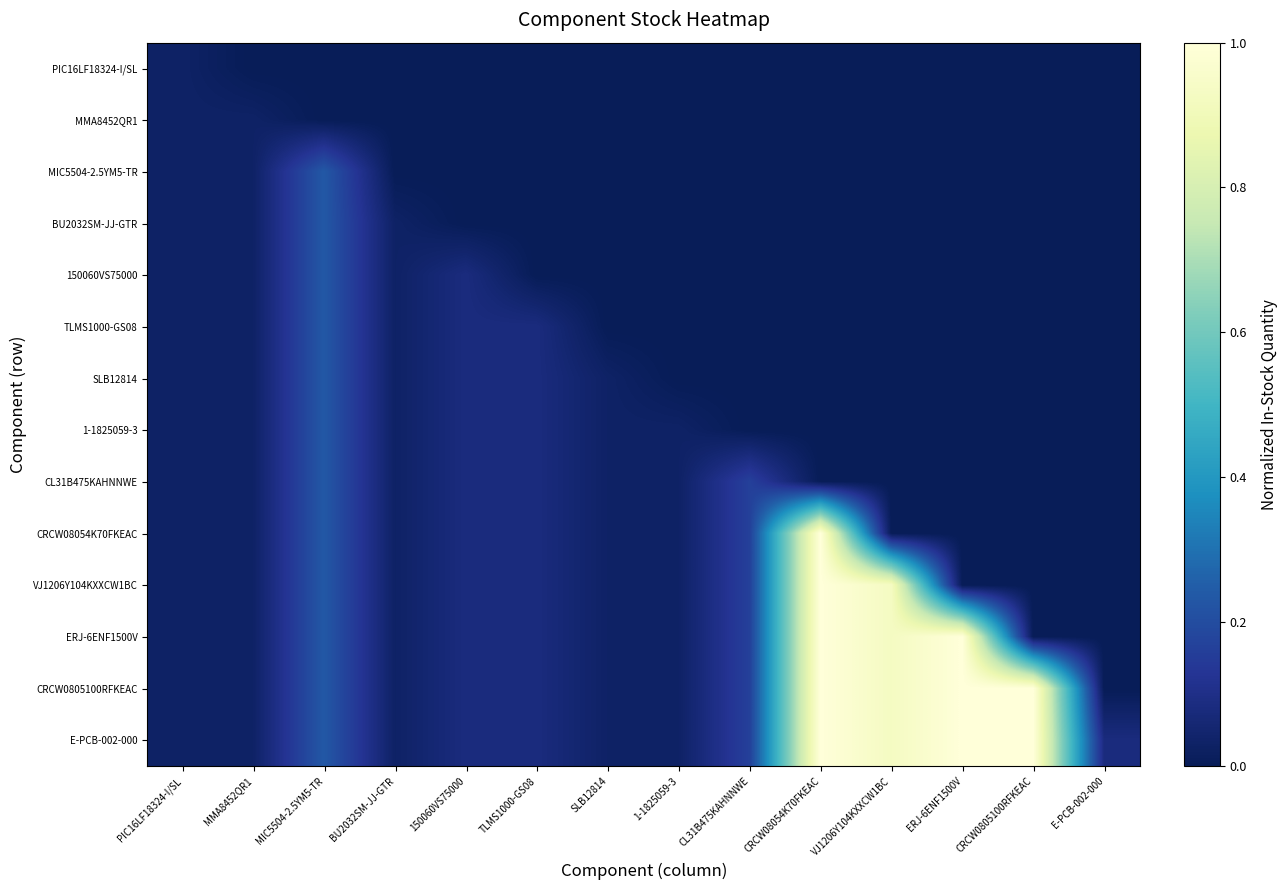

What is the total value across all series at ERJ-6ENF1500V?

3.0